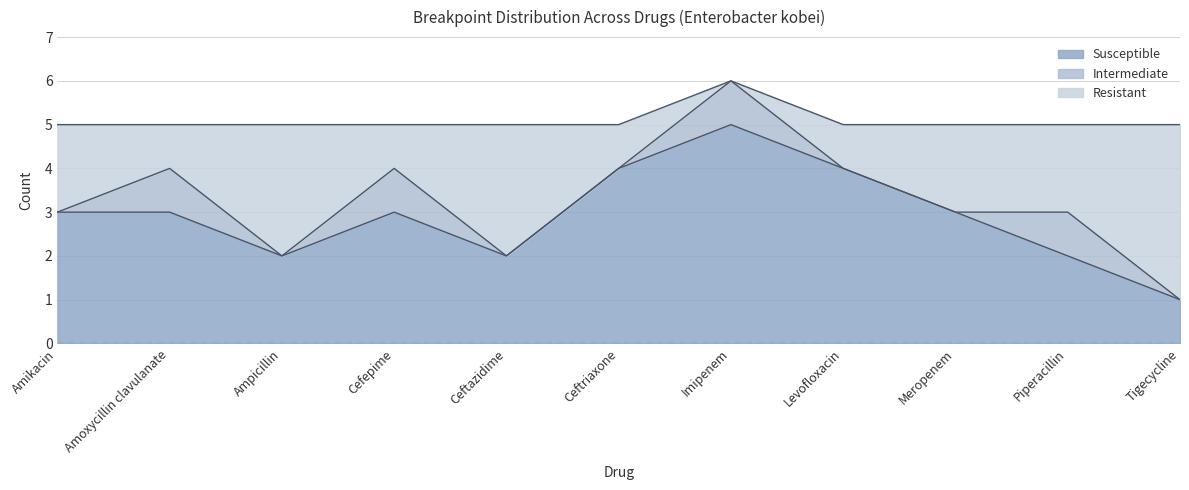

In Resistant, how many points are higher than both neighbors (excluding endpoints)?

3